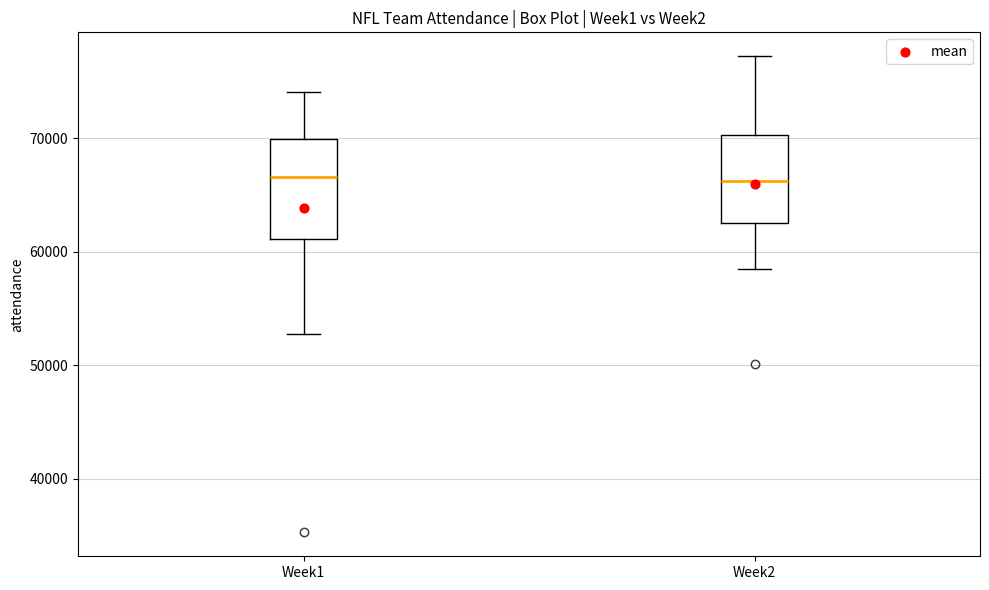

Reading left to right, transcribe this box plot: for each box, give where its median line is, the range the box spans, and where its two whiskers end, as read against the y-axis. The values are not printed on the chart, so give them approximately, as read against the axis.

Week1: median 67000, box 61000 to 70000, whiskers 53000 to 74000
Week2: median 66000, box 63000 to 70000, whiskers 58000 to 77000